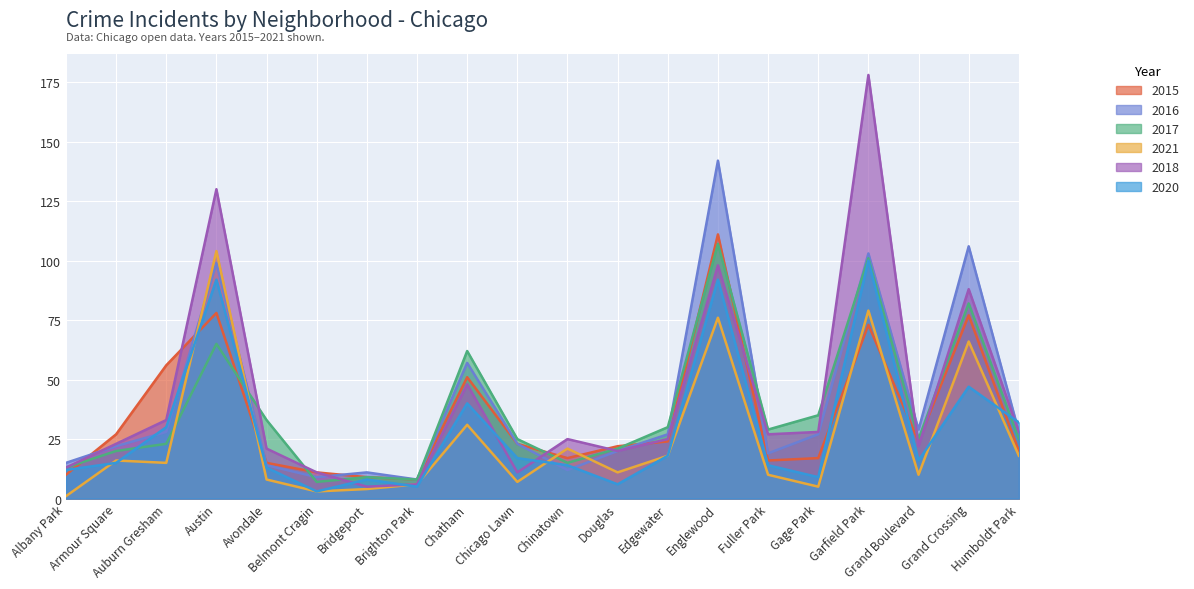

What are all the series names shown in the legend?

2015, 2016, 2017, 2021, 2018, 2020